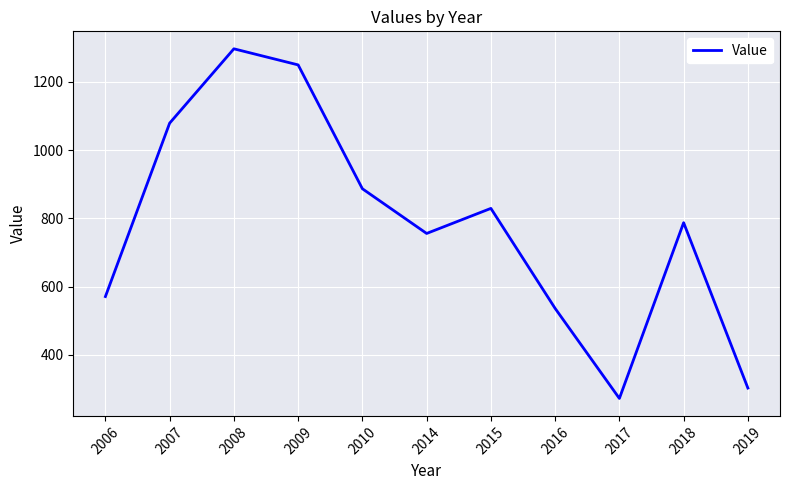

True or false: the data shows 302.3 at 2019.

True